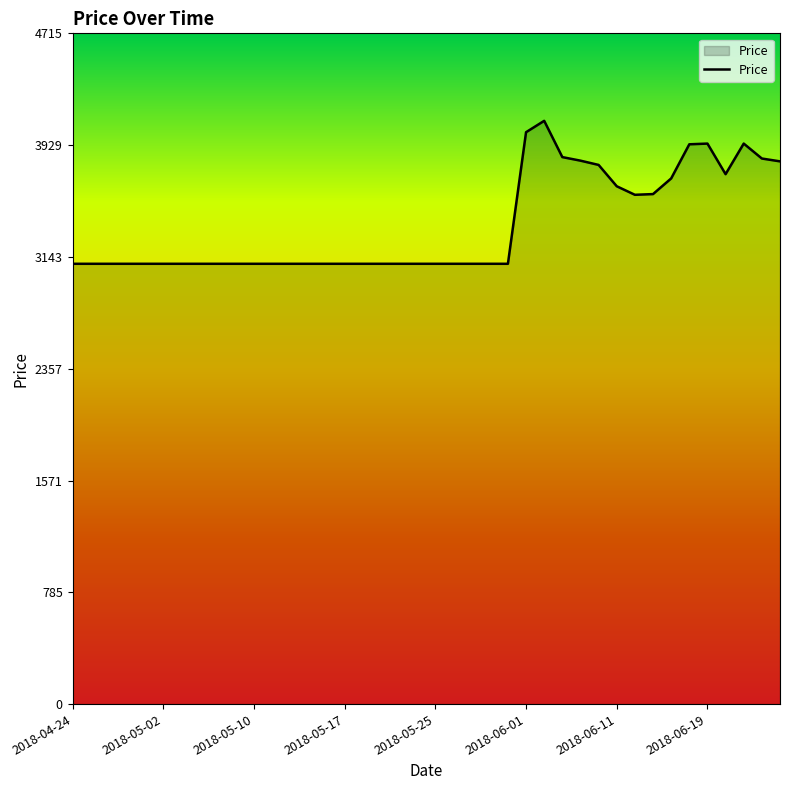

What is the smallest value displayed?

3095